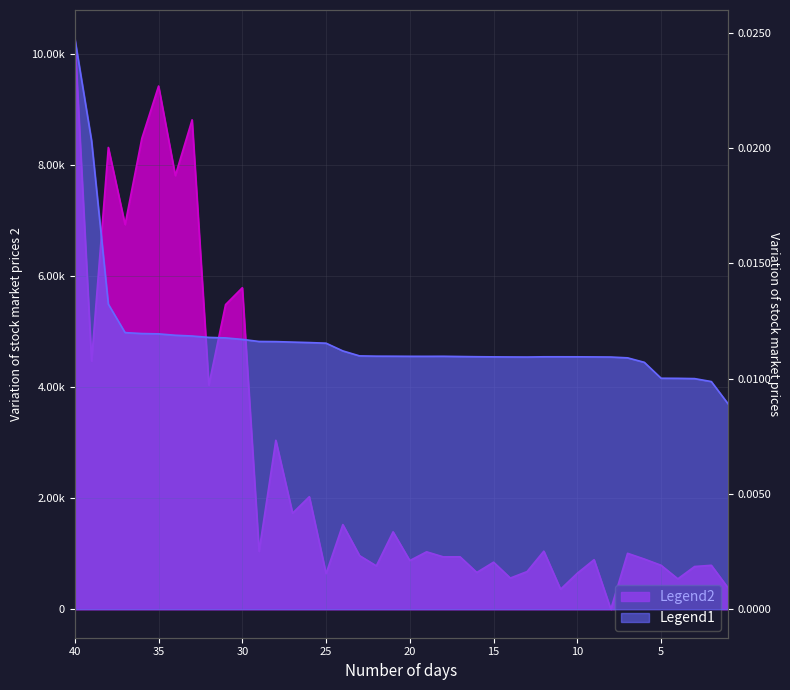

What is the value of the Volume point at the 26th from the left?

847.0